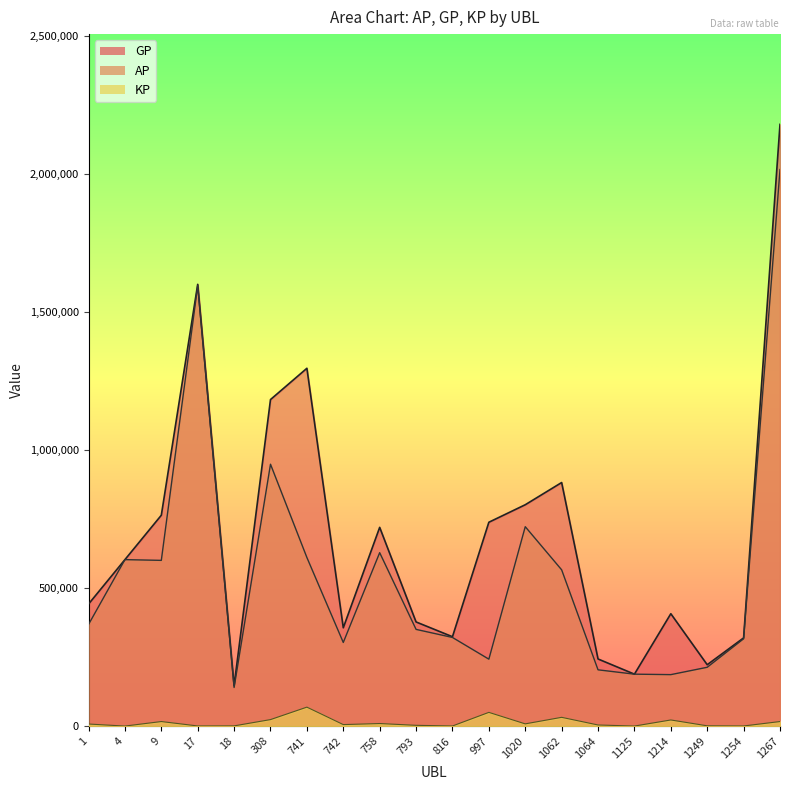

True or false: GP and KP cross at least once.

False